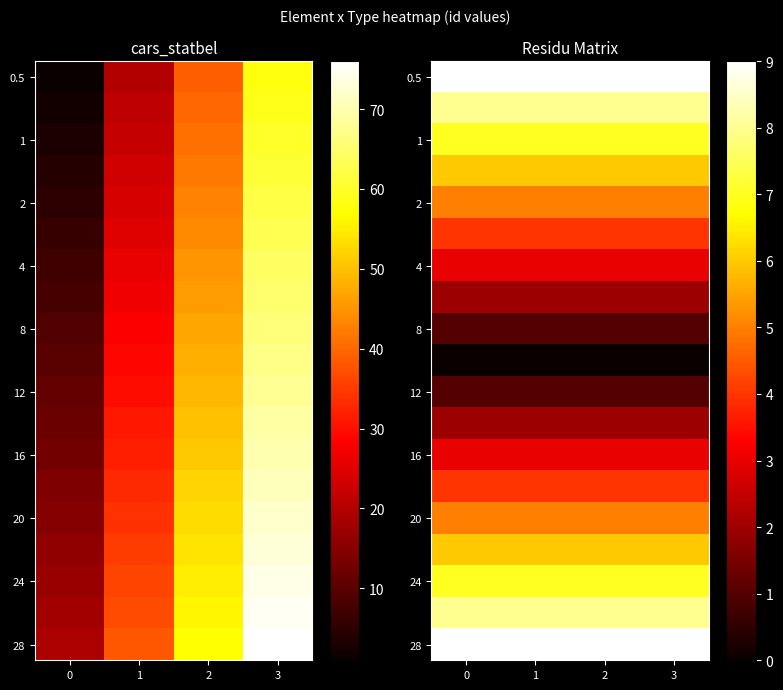

At how many categories does at least one series exceed 3?

4